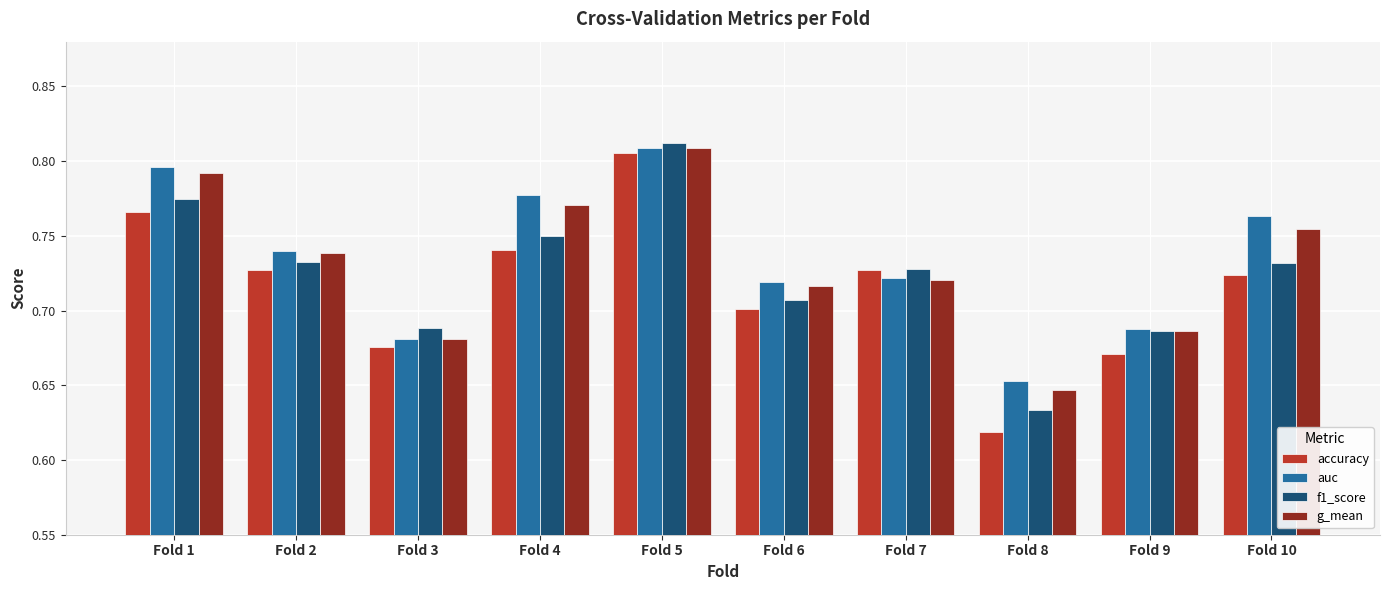

At how many categories does at least one series exceed 0?

10